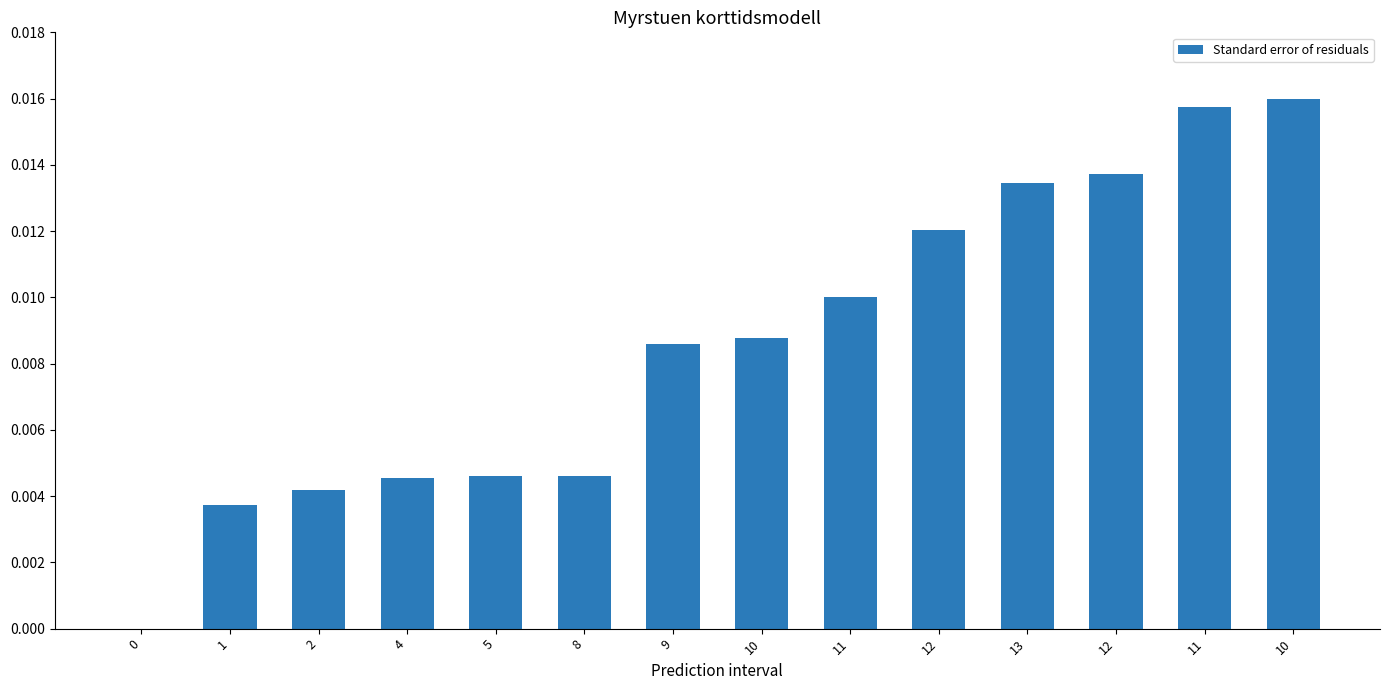

Between 12 and 2, which is larger?

12